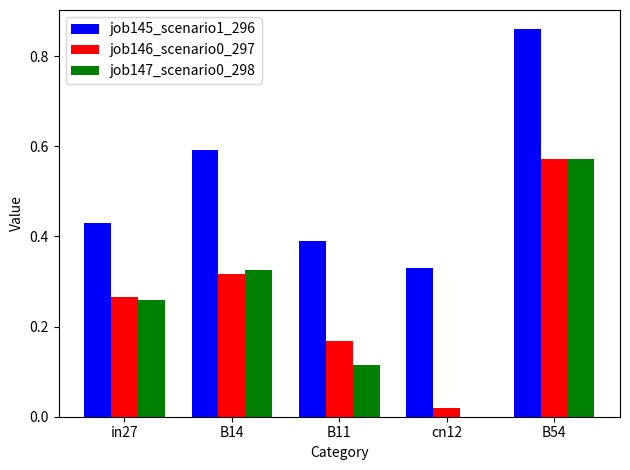

Where is job145_scenario1_296 nearest to the value 0?

cn12